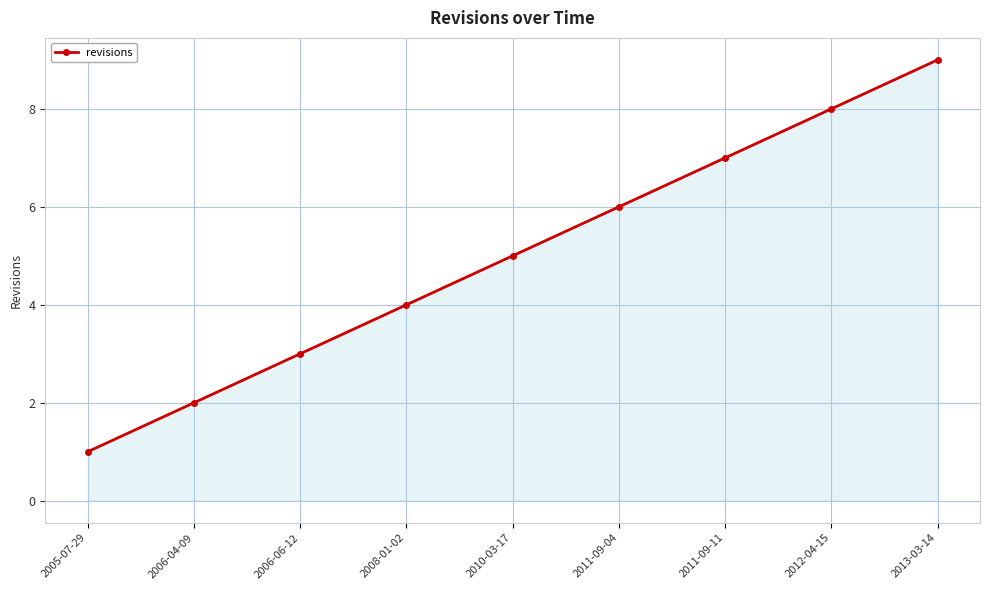

What is the ratio of the value at 2011-09-11 to the value at 2005-07-29?

7.0